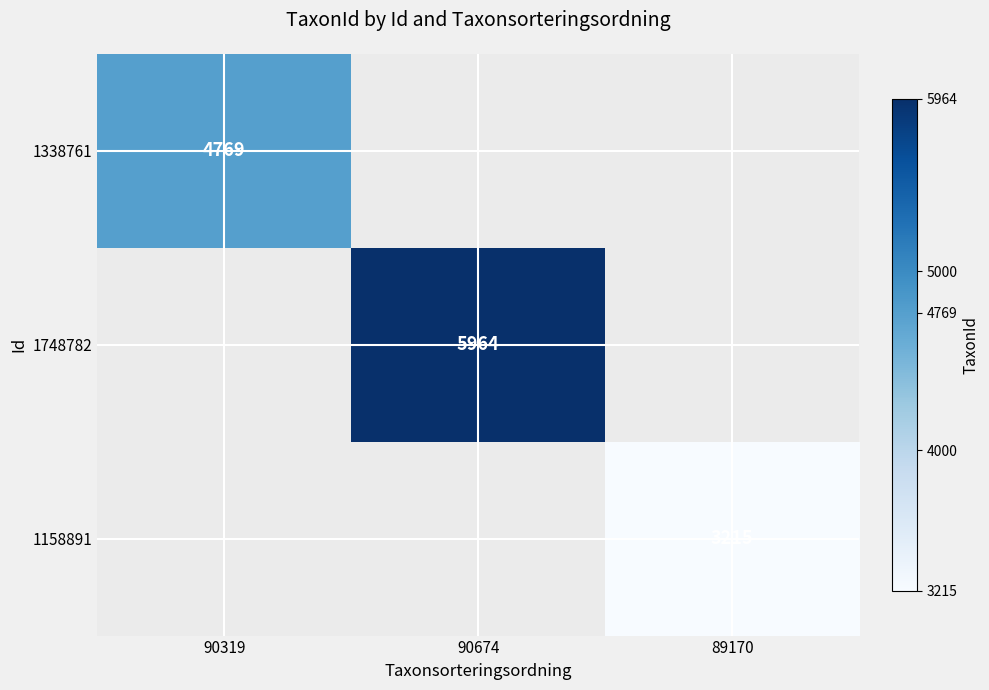

Is it true that 1158891 equals 4548 at 89170?

False